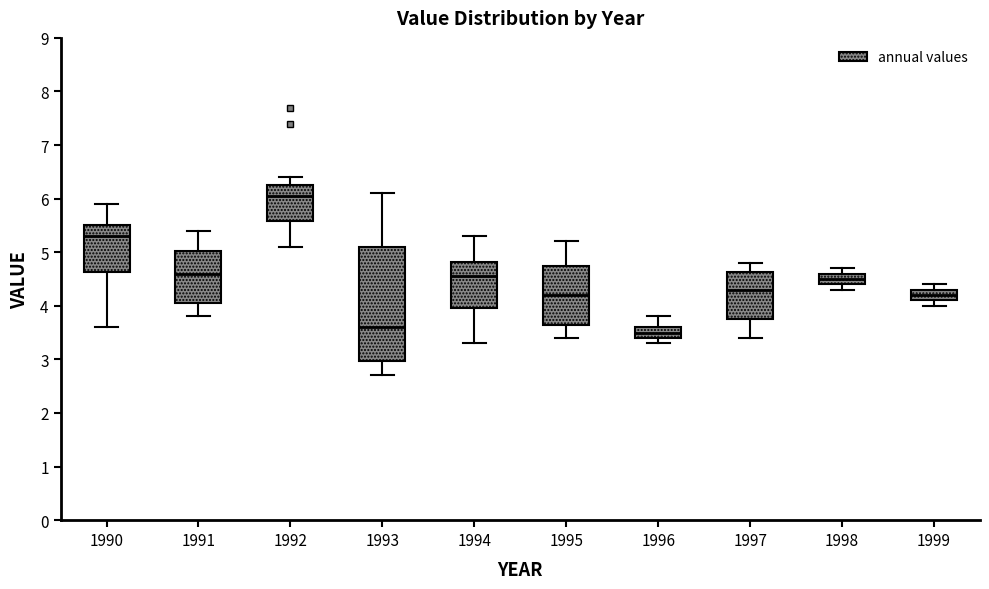

Which box has the highest median line?

1992